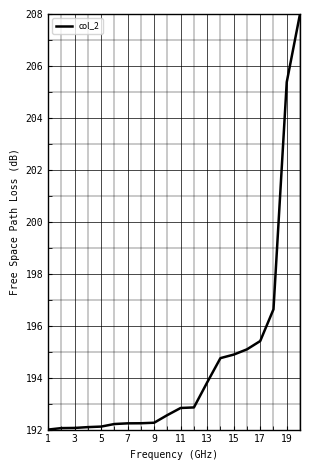

What is the minimum value shown in the chart?

192.0